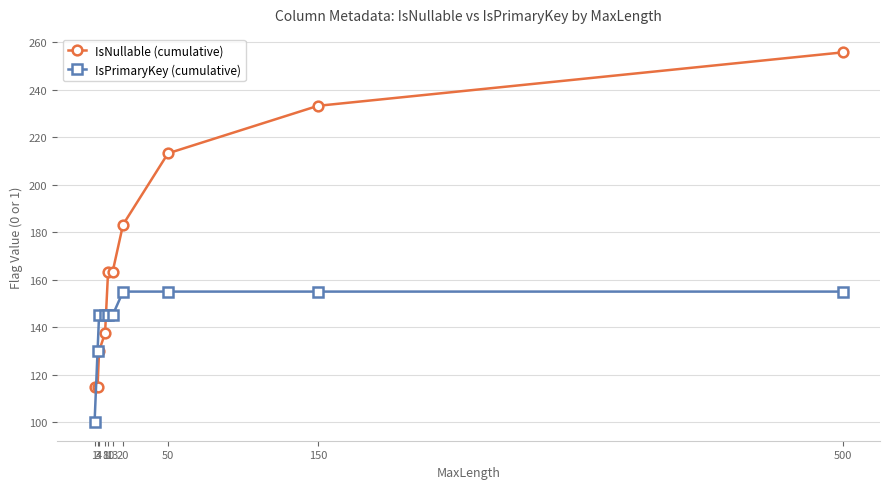

How many IsPrimaryKey (cumulative) values are between 145 and 155?

8